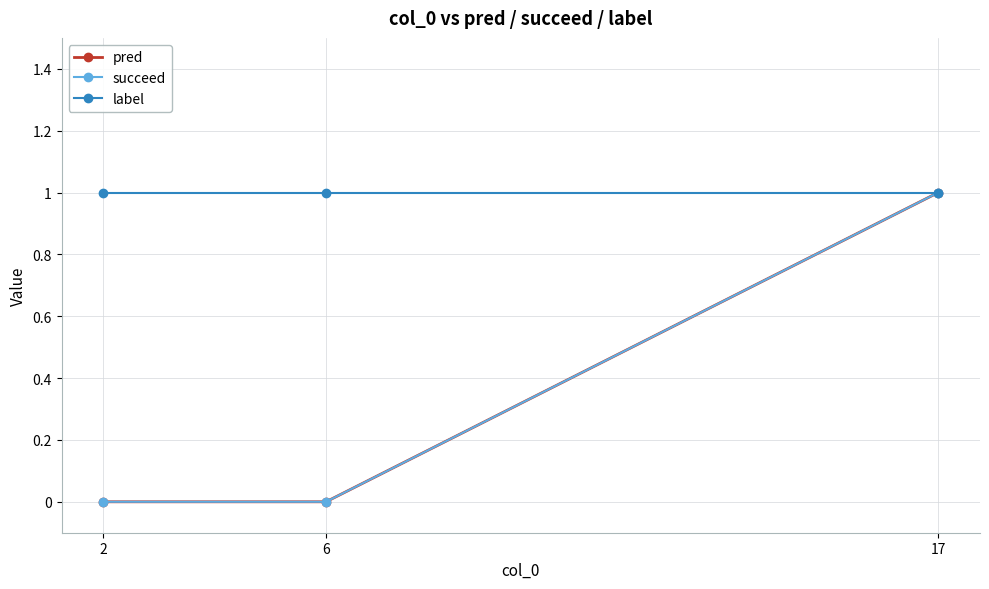

What is the spread (max minus min) of values at 2?

1